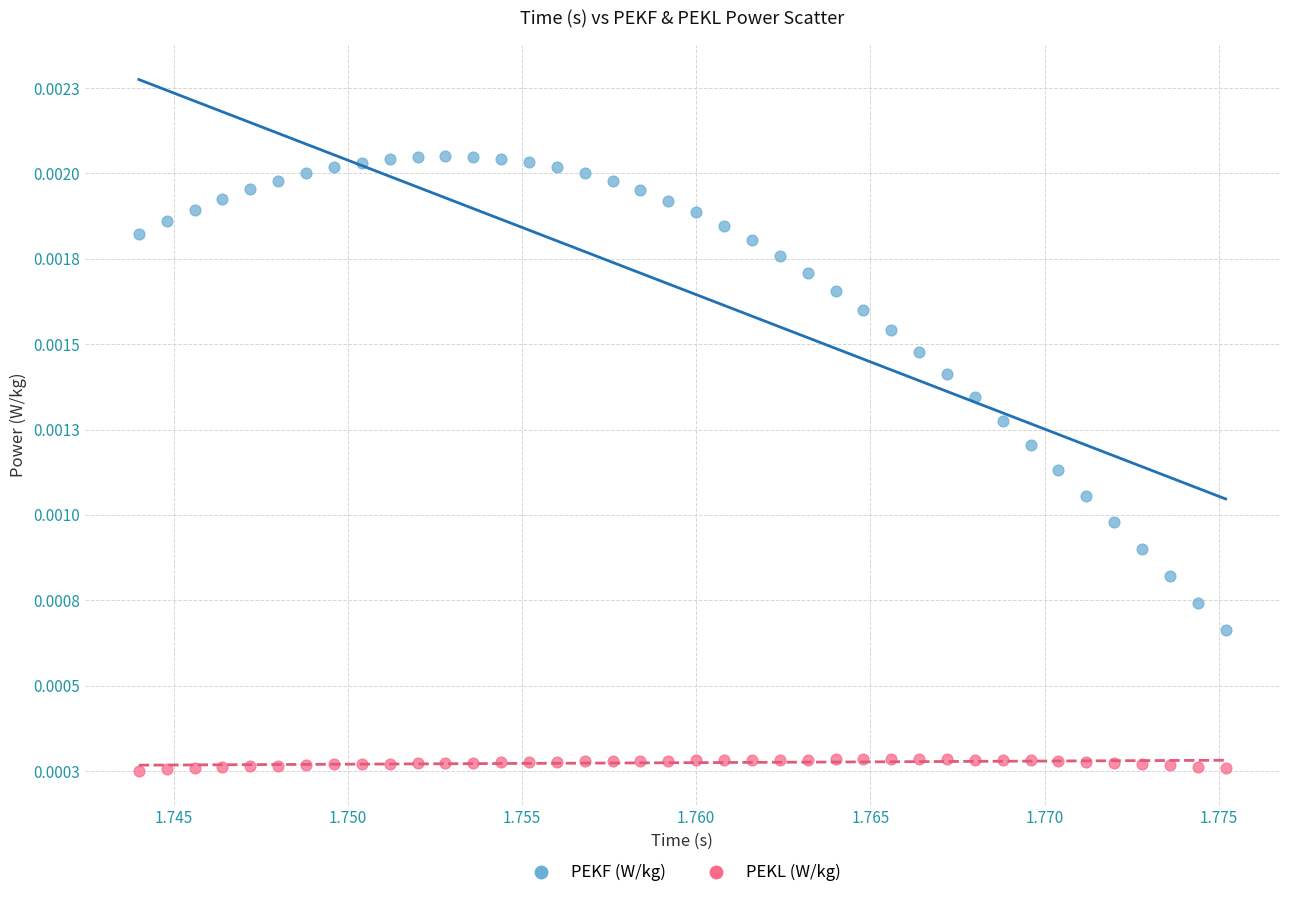

What are all the series names shown in the legend?

PEKF (W/kg), PEKL (W/kg)